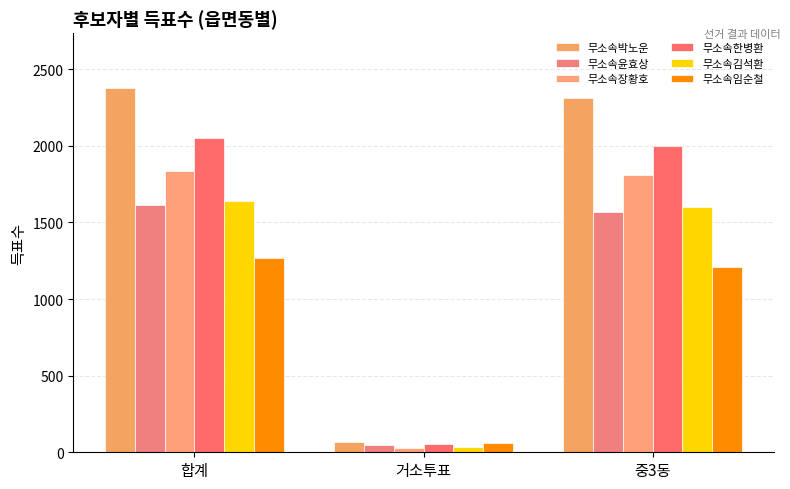

What is the sum of all 무소속장황호 values?

3674